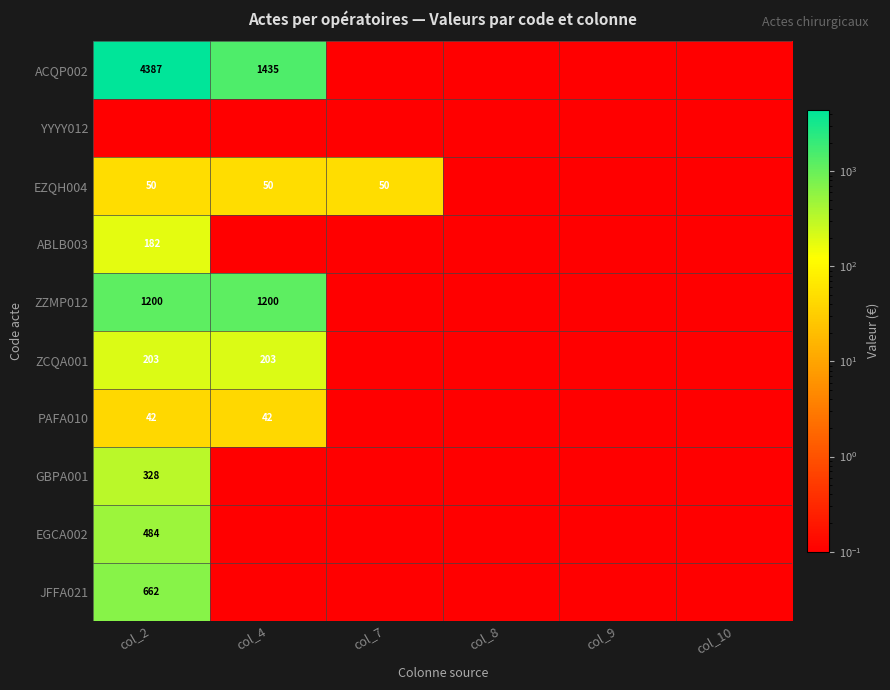

The EZQH004 series shows 17.2 at col_4. True or false?

False